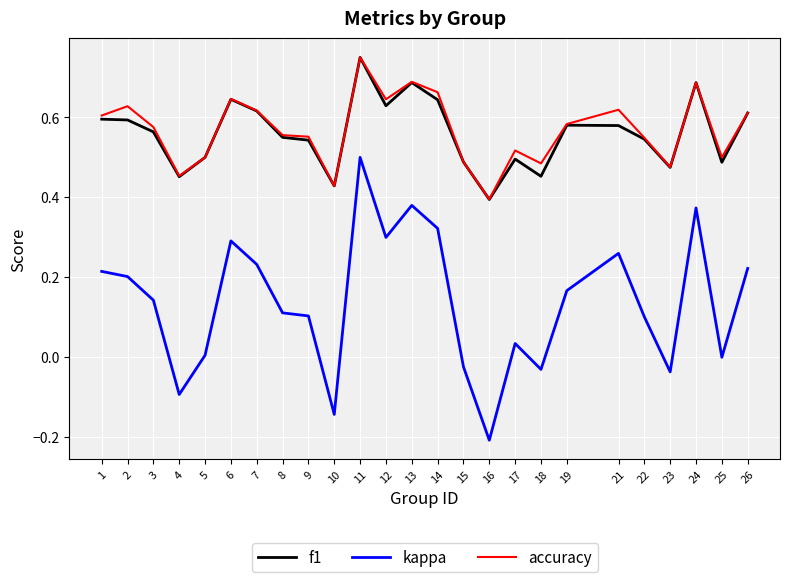

Which label corresponds to the largest value in the chart?

11